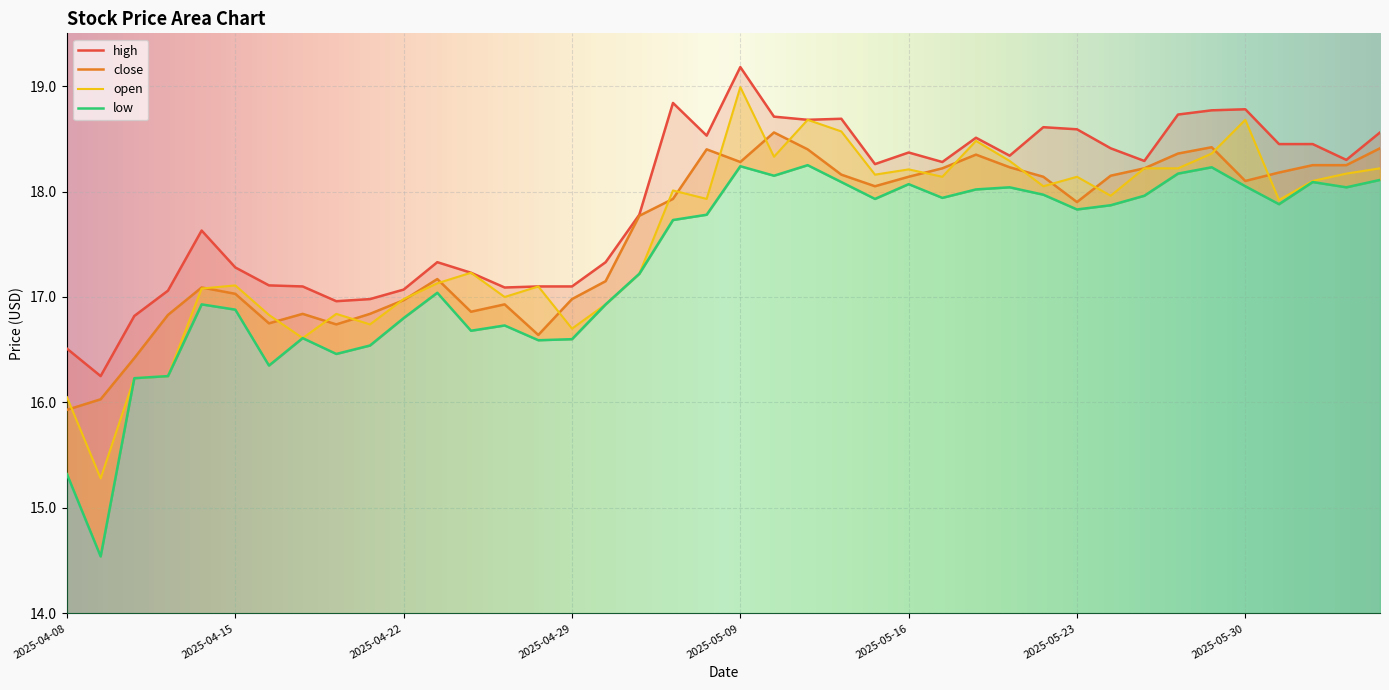

What is the label of the 19th point from the right?

2025-05-12